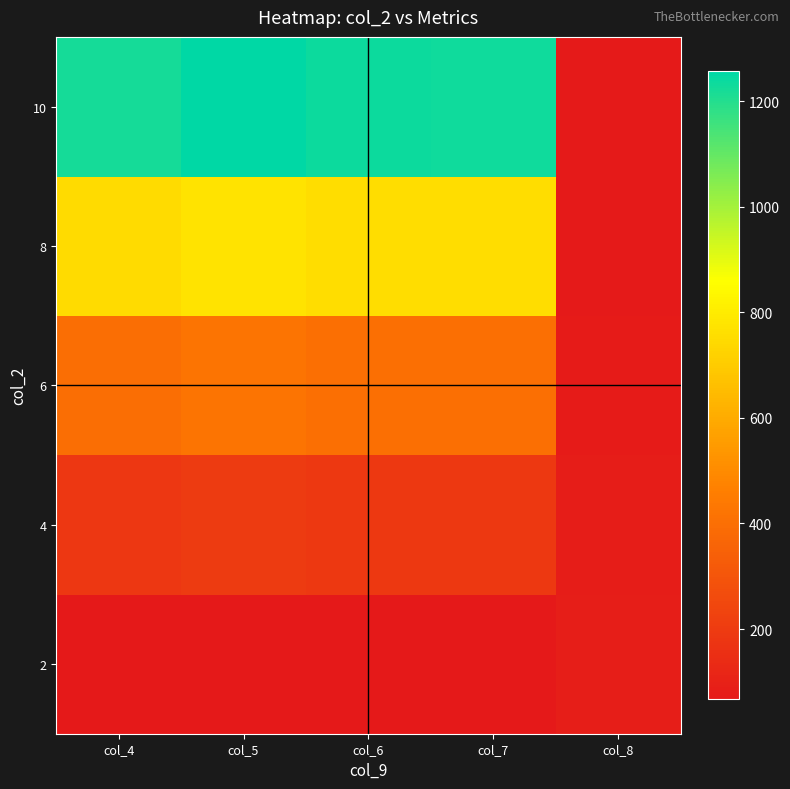

At how many categories does at least one series exceed 568?

4